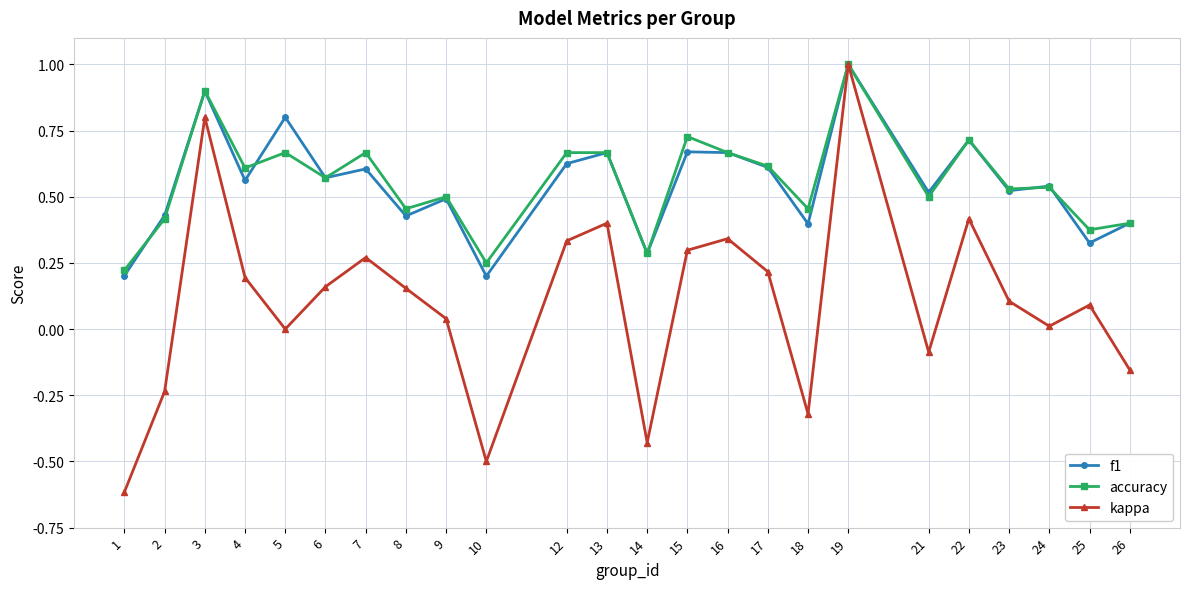

Which series changed the most between 10 and 18?

accuracy